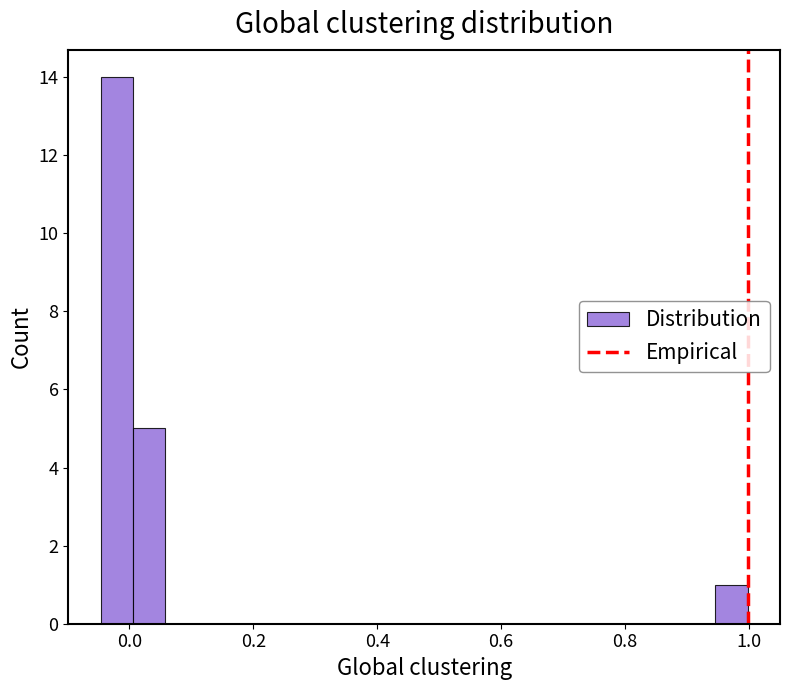

Read against the x-axis, roughly where is the centre of the tallest bar?

-0.02